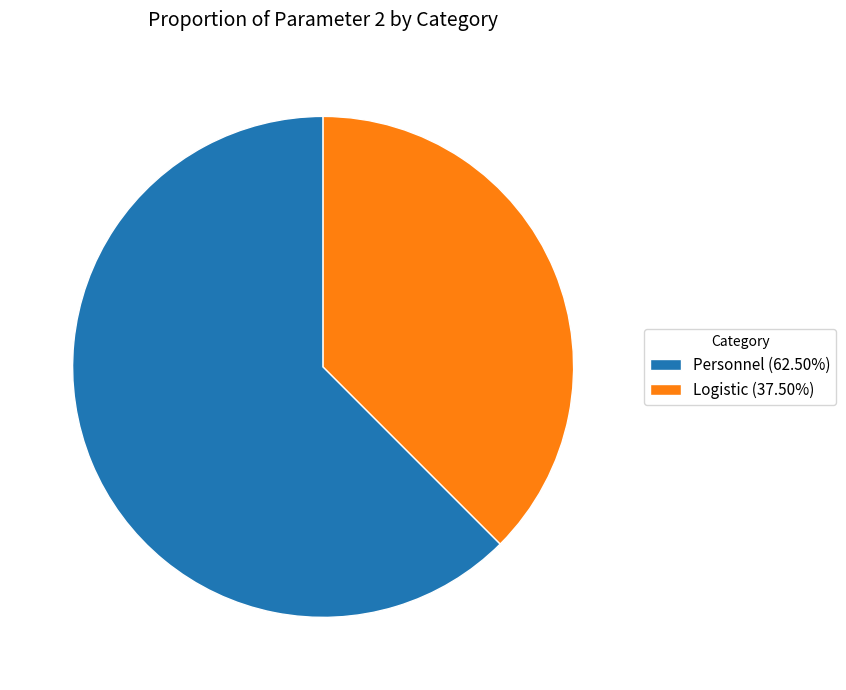

What is the ratio of the value at Personnel (62.50%) to the value at Logistic (37.50%)?

1.7